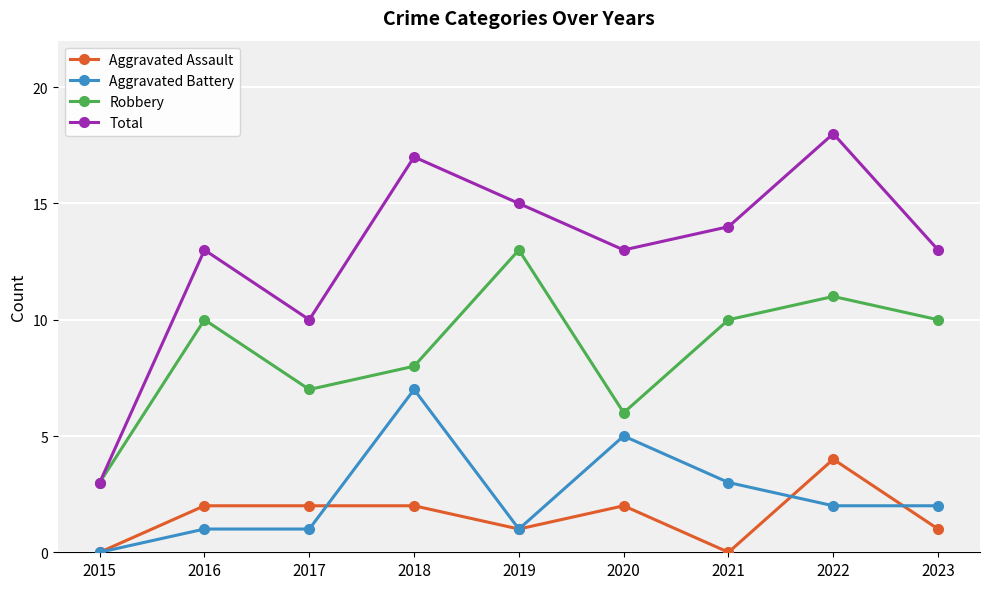

Which series has the largest total across all categories?

Total